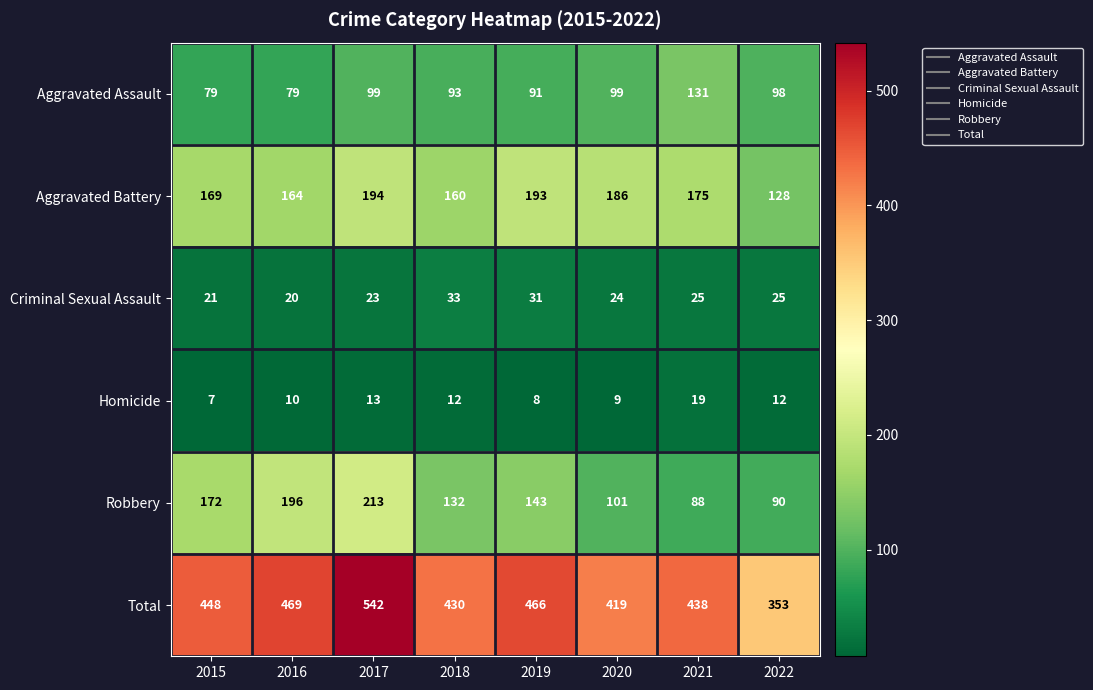

Which label corresponds to the largest value in the chart?

2017